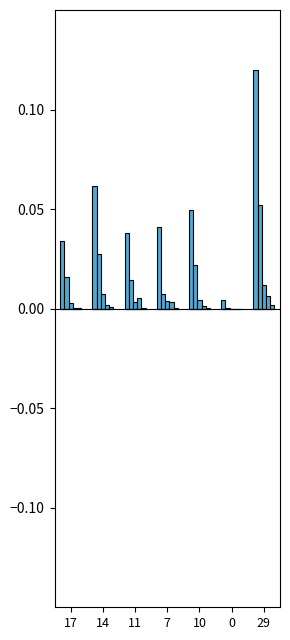

At which category is the sum across all series the highest?

29